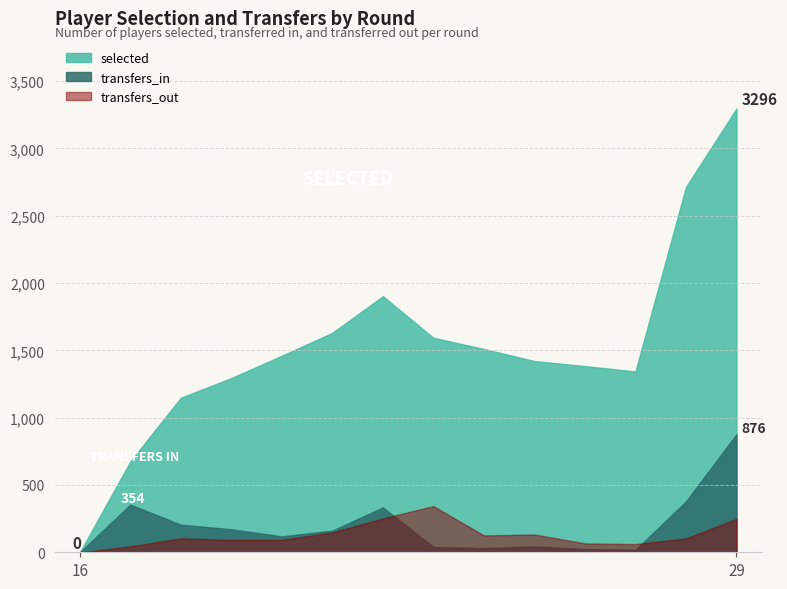

Reading left to right, extract all data points from this chart.

transfers_in: 0	354	205	171	118	161	333	39	31	43	24	18	378	876
transfers_out: 0	44	104	92	93	148	252	343	125	132	66	61	103	248
selected: 0	675	1148	1294	1460	1630	1902	1593	1510	1420	1383	1343	2713	3296